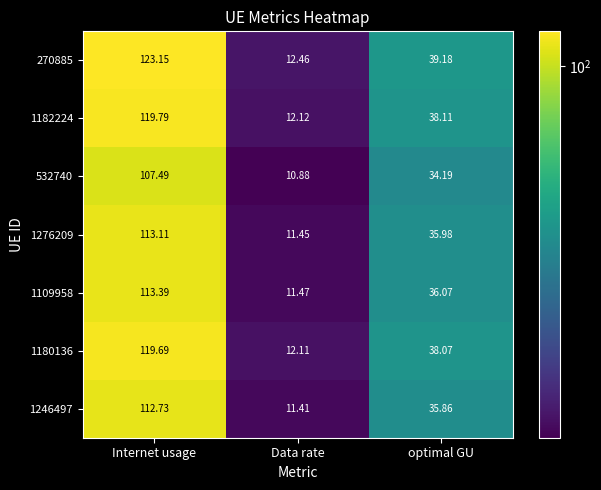

Which category has the highest value across all series?

Internet usage